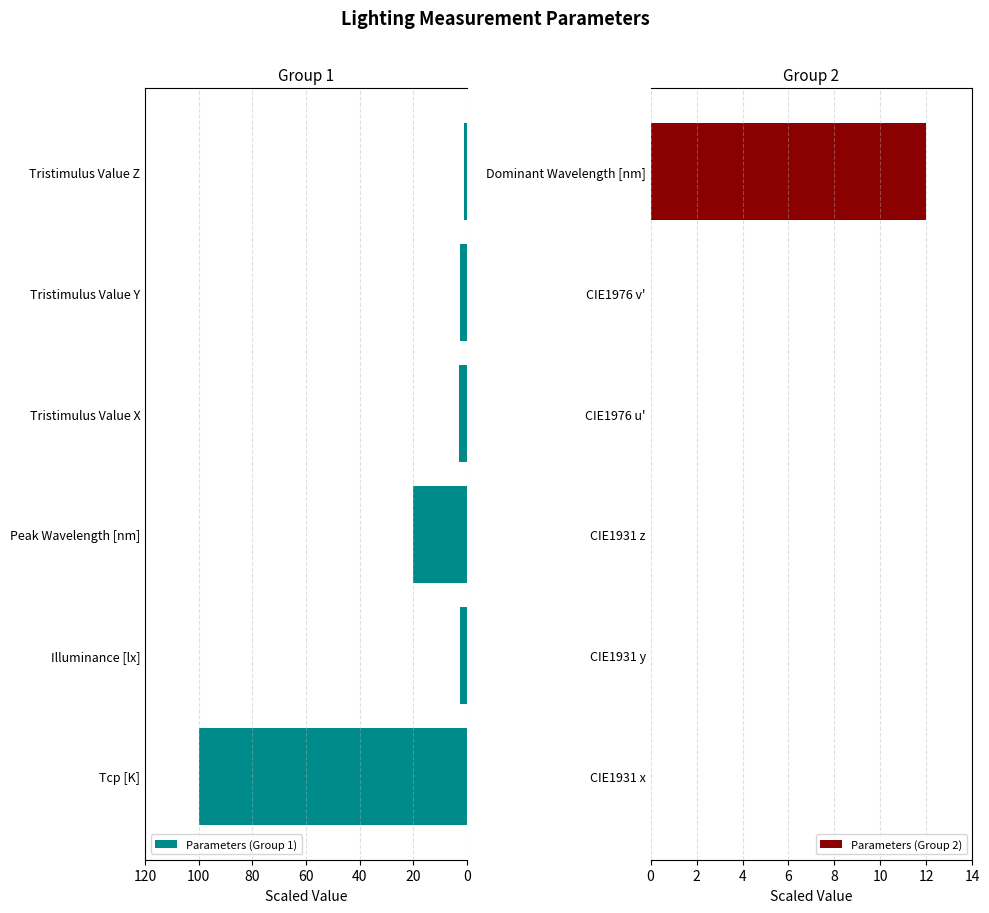

Are the bars grouped side by side (vs. stacked)?

Yes